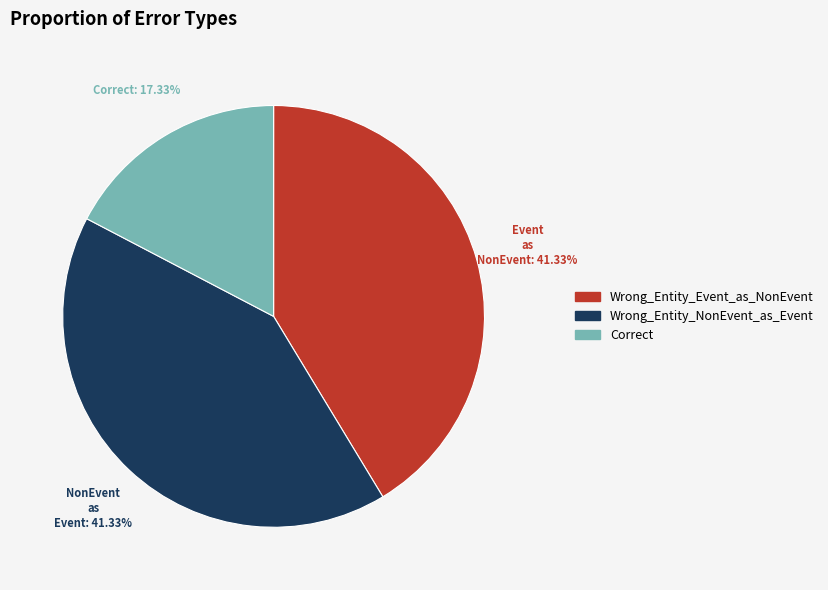

To the nearest percent, what is the average slice percentage?

33%